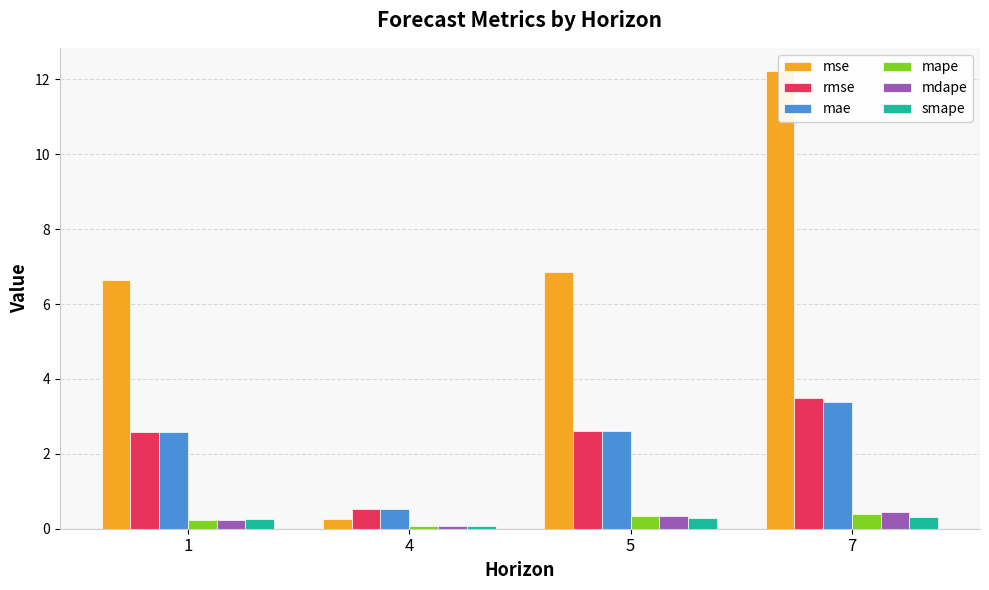

Rank the categories by rmse value from lowest to highest.

4, 1, 5, 7